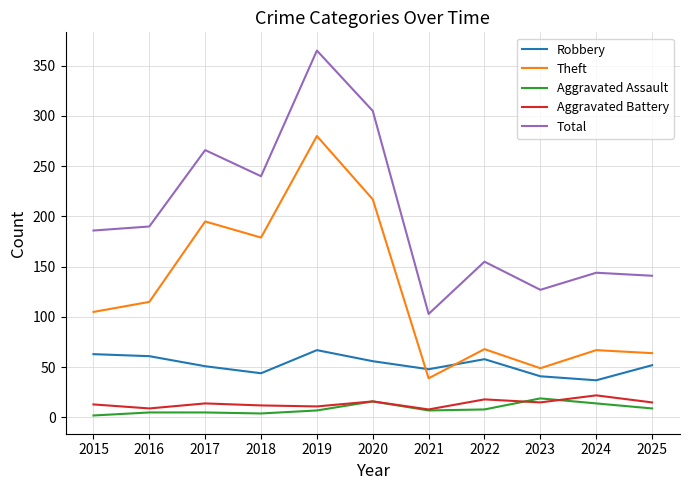

Is the value of Robbery at 2017 greater than the value of Aggravated Assault at 2018?

Yes